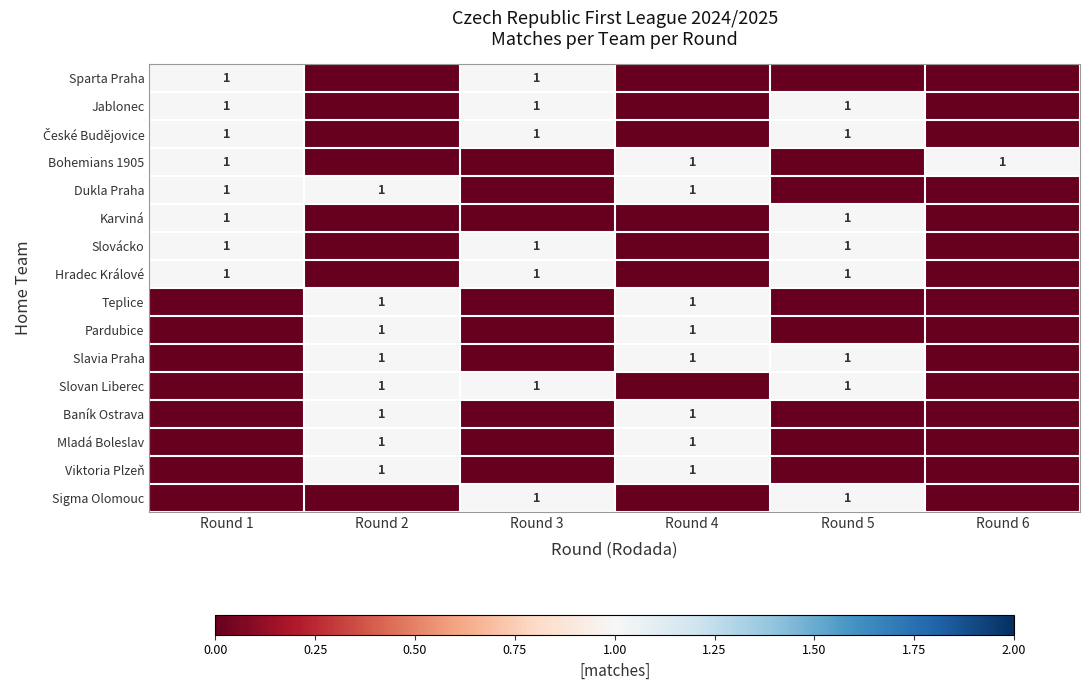

True or false: Slavia Praha has a value of 2 at Round 4.

False